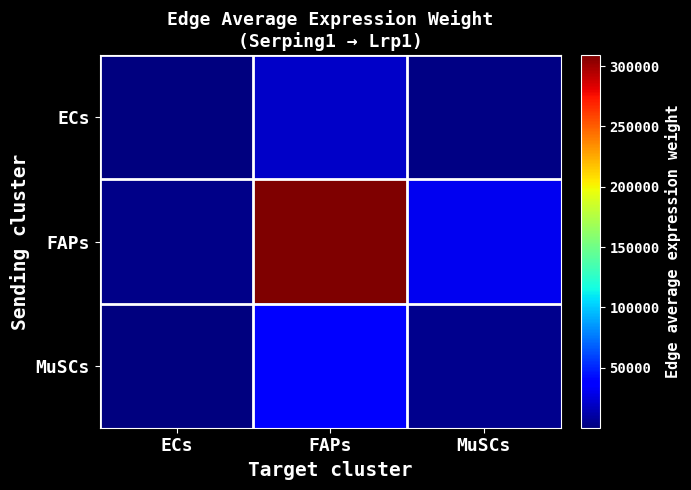

What is the difference between the highest and lowest values at MuSCs?

29065.3